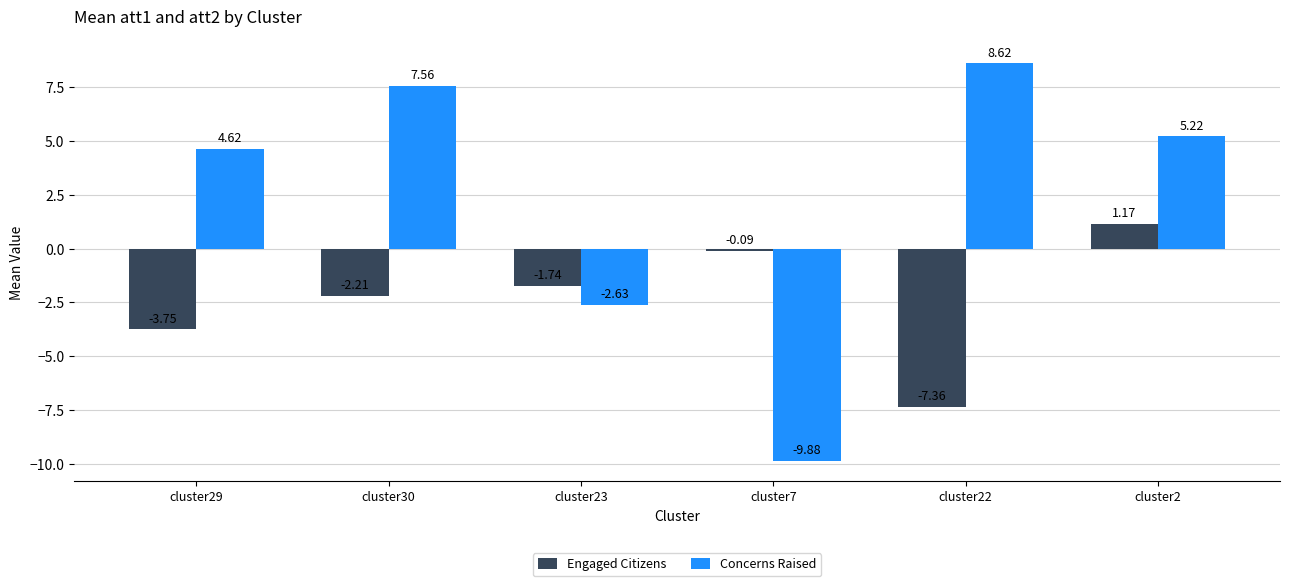

At which category does the chart reach its minimum across all series?

cluster7